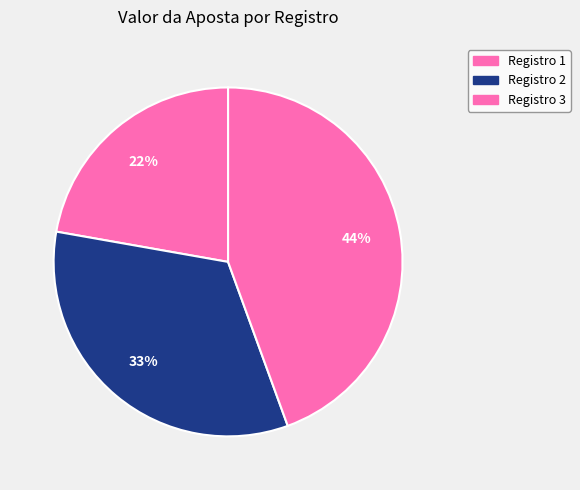

How many segments does this pie chart have?

3